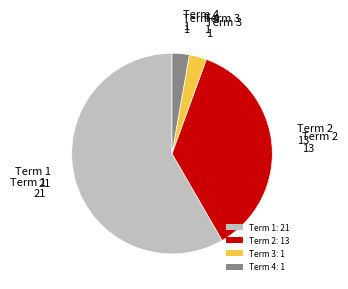

How many segments does this pie chart have?

4